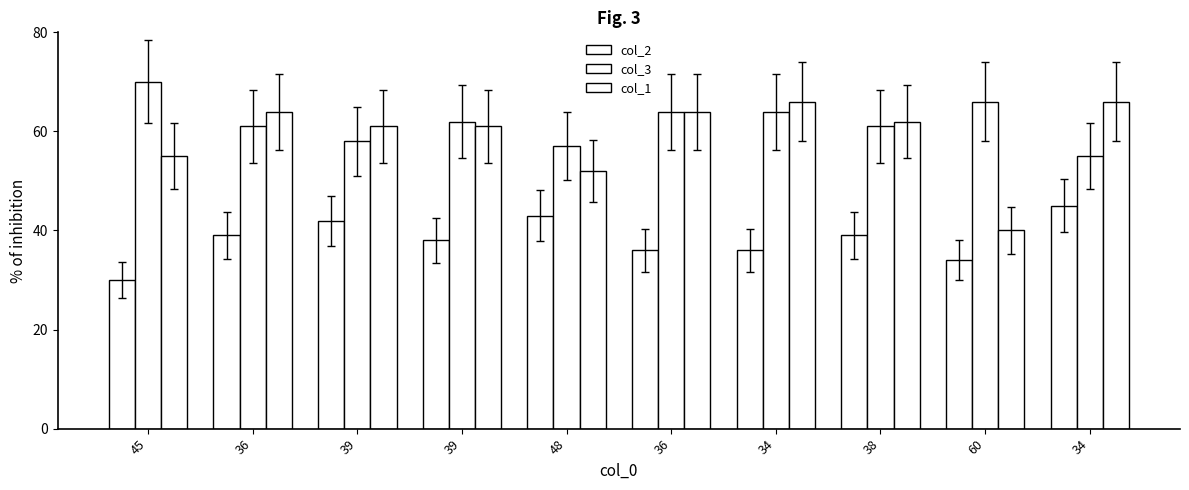

At which label does col_1 reach its peak?

34